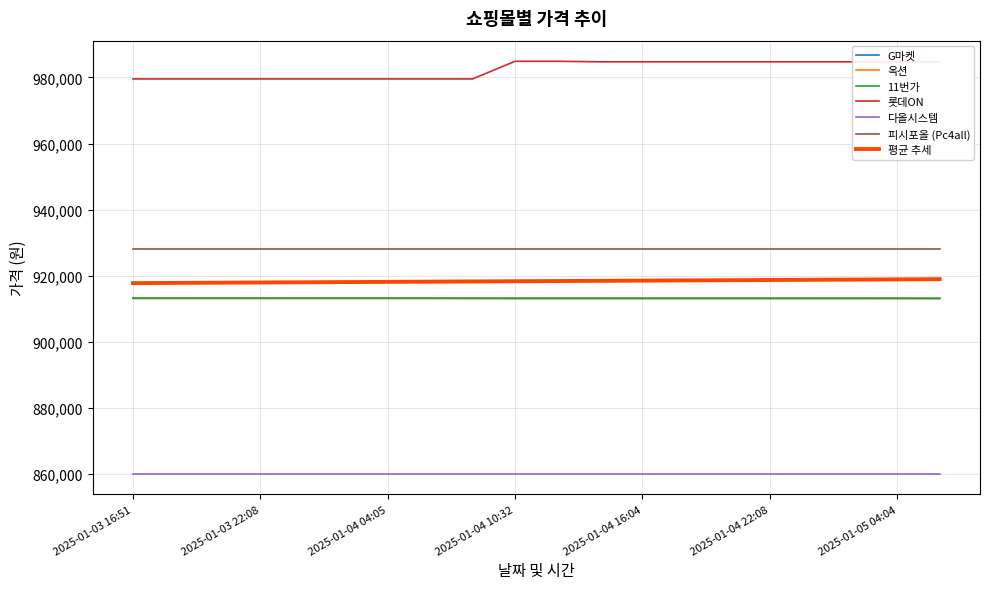

Which series has the largest total across all categories?

롯데ON